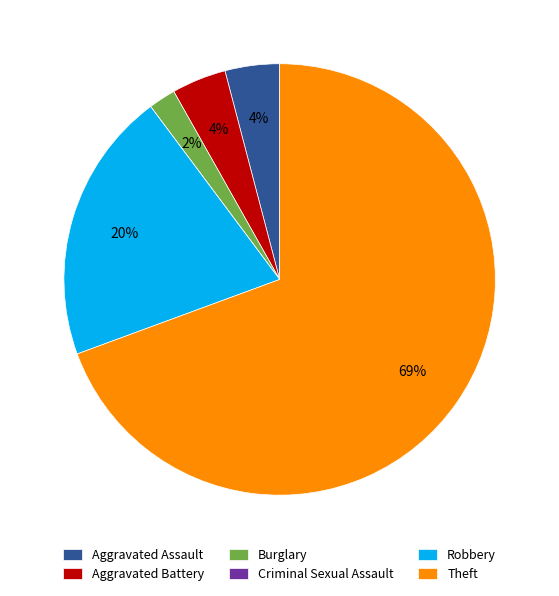

To the nearest percent, what portion does Robbery represent?

20%